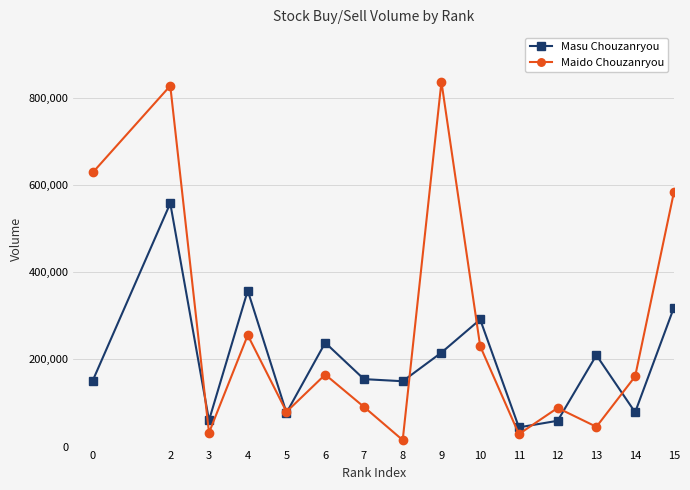

At which category is the sum across all series the highest?

2